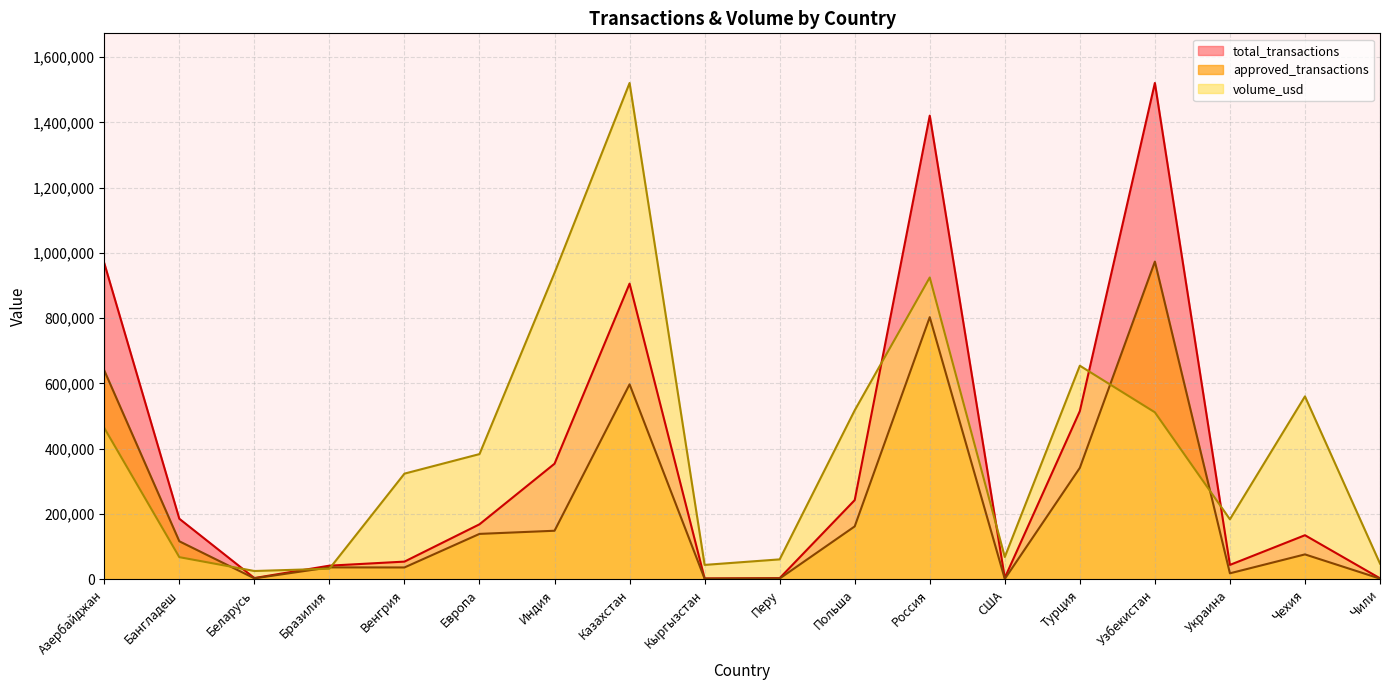

True or false: volume_usd has more than 1 points higher than both neighbors.

True